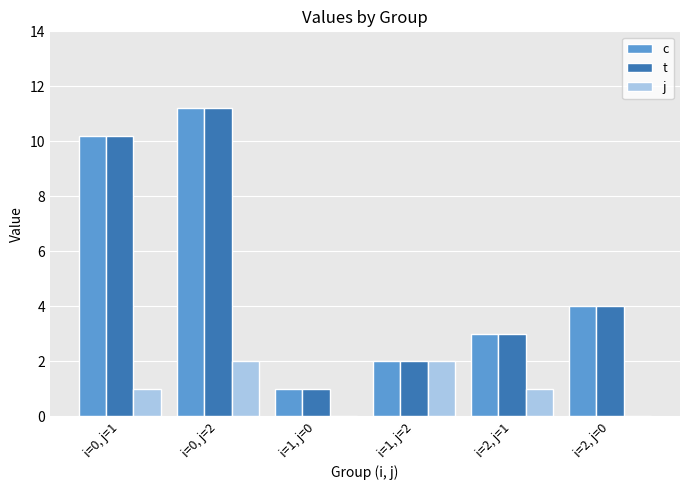

How many categories are shown in the chart?

6